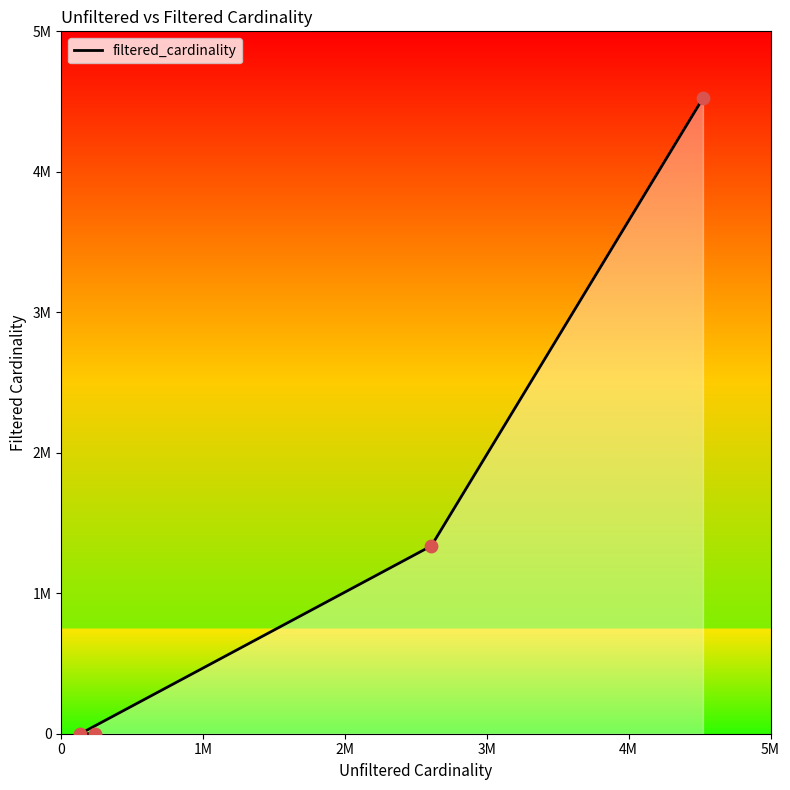

What is the change in value from 2M to 3M?

+3186790